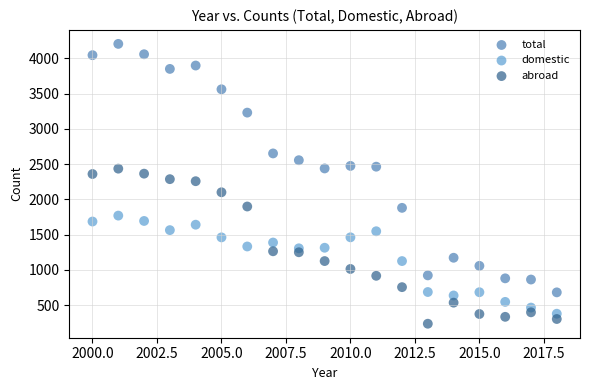

Which series has the widest spread of Y values?

total